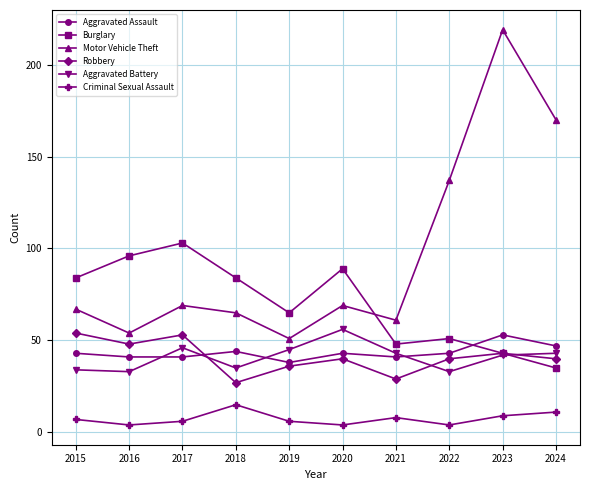

How many intersections are there between Robbery and Aggravated Battery?

3